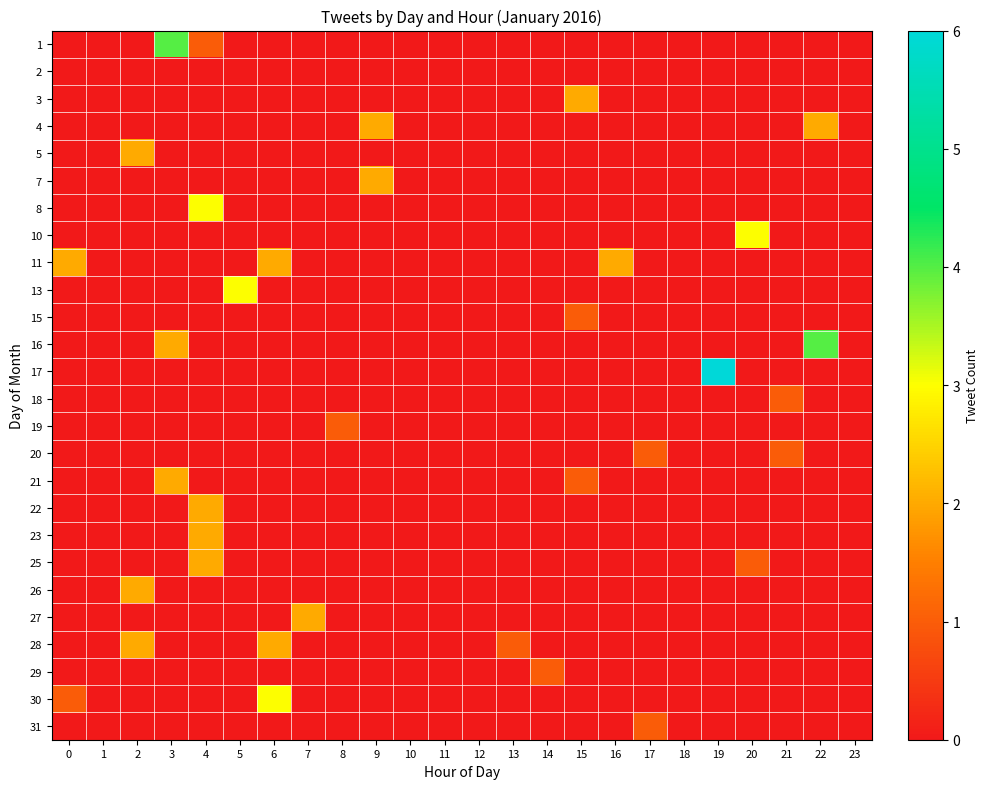

Reading right to left, what are all the values shown in this chart?

1: 23=0	22=0	21=0	20=0	19=0	18=0	17=0	16=0	15=0	14=0	13=0	12=0	11=0	10=0	9=0	8=0	7=0	6=0	5=0	4=1	3=4	2=0	1=0	0=0
2: 23=0	22=0	21=0	20=0	19=0	18=0	17=0	16=0	15=0	14=0	13=0	12=0	11=0	10=0	9=0	8=0	7=0	6=0	5=0	4=0	3=0	2=0	1=0	0=0
3: 23=0	22=0	21=0	20=0	19=0	18=0	17=0	16=0	15=2	14=0	13=0	12=0	11=0	10=0	9=0	8=0	7=0	6=0	5=0	4=0	3=0	2=0	1=0	0=0
4: 23=0	22=2	21=0	20=0	19=0	18=0	17=0	16=0	15=0	14=0	13=0	12=0	11=0	10=0	9=2	8=0	7=0	6=0	5=0	4=0	3=0	2=0	1=0	0=0
5: 23=0	22=0	21=0	20=0	19=0	18=0	17=0	16=0	15=0	14=0	13=0	12=0	11=0	10=0	9=0	8=0	7=0	6=0	5=0	4=0	3=0	2=2	1=0	0=0
7: 23=0	22=0	21=0	20=0	19=0	18=0	17=0	16=0	15=0	14=0	13=0	12=0	11=0	10=0	9=2	8=0	7=0	6=0	5=0	4=0	3=0	2=0	1=0	0=0
8: 23=0	22=0	21=0	20=0	19=0	18=0	17=0	16=0	15=0	14=0	13=0	12=0	11=0	10=0	9=0	8=0	7=0	6=0	5=0	4=3	3=0	2=0	1=0	0=0
10: 23=0	22=0	21=0	20=3	19=0	18=0	17=0	16=0	15=0	14=0	13=0	12=0	11=0	10=0	9=0	8=0	7=0	6=0	5=0	4=0	3=0	2=0	1=0	0=0
11: 23=0	22=0	21=0	20=0	19=0	18=0	17=0	16=2	15=0	14=0	13=0	12=0	11=0	10=0	9=0	8=0	7=0	6=2	5=0	4=0	3=0	2=0	1=0	0=2
13: 23=0	22=0	21=0	20=0	19=0	18=0	17=0	16=0	15=0	14=0	13=0	12=0	11=0	10=0	9=0	8=0	7=0	6=0	5=3	4=0	3=0	2=0	1=0	0=0
15: 23=0	22=0	21=0	20=0	19=0	18=0	17=0	16=0	15=1	14=0	13=0	12=0	11=0	10=0	9=0	8=0	7=0	6=0	5=0	4=0	3=0	2=0	1=0	0=0
16: 23=0	22=4	21=0	20=0	19=0	18=0	17=0	16=0	15=0	14=0	13=0	12=0	11=0	10=0	9=0	8=0	7=0	6=0	5=0	4=0	3=2	2=0	1=0	0=0
17: 23=0	22=0	21=0	20=0	19=6	18=0	17=0	16=0	15=0	14=0	13=0	12=0	11=0	10=0	9=0	8=0	7=0	6=0	5=0	4=0	3=0	2=0	1=0	0=0
18: 23=0	22=0	21=1	20=0	19=0	18=0	17=0	16=0	15=0	14=0	13=0	12=0	11=0	10=0	9=0	8=0	7=0	6=0	5=0	4=0	3=0	2=0	1=0	0=0
19: 23=0	22=0	21=0	20=0	19=0	18=0	17=0	16=0	15=0	14=0	13=0	12=0	11=0	10=0	9=0	8=1	7=0	6=0	5=0	4=0	3=0	2=0	1=0	0=0
20: 23=0	22=0	21=1	20=0	19=0	18=0	17=1	16=0	15=0	14=0	13=0	12=0	11=0	10=0	9=0	8=0	7=0	6=0	5=0	4=0	3=0	2=0	1=0	0=0
21: 23=0	22=0	21=0	20=0	19=0	18=0	17=0	16=0	15=1	14=0	13=0	12=0	11=0	10=0	9=0	8=0	7=0	6=0	5=0	4=0	3=2	2=0	1=0	0=0
22: 23=0	22=0	21=0	20=0	19=0	18=0	17=0	16=0	15=0	14=0	13=0	12=0	11=0	10=0	9=0	8=0	7=0	6=0	5=0	4=2	3=0	2=0	1=0	0=0
23: 23=0	22=0	21=0	20=0	19=0	18=0	17=0	16=0	15=0	14=0	13=0	12=0	11=0	10=0	9=0	8=0	7=0	6=0	5=0	4=2	3=0	2=0	1=0	0=0
25: 23=0	22=0	21=0	20=1	19=0	18=0	17=0	16=0	15=0	14=0	13=0	12=0	11=0	10=0	9=0	8=0	7=0	6=0	5=0	4=2	3=0	2=0	1=0	0=0
26: 23=0	22=0	21=0	20=0	19=0	18=0	17=0	16=0	15=0	14=0	13=0	12=0	11=0	10=0	9=0	8=0	7=0	6=0	5=0	4=0	3=0	2=2	1=0	0=0
27: 23=0	22=0	21=0	20=0	19=0	18=0	17=0	16=0	15=0	14=0	13=0	12=0	11=0	10=0	9=0	8=0	7=2	6=0	5=0	4=0	3=0	2=0	1=0	0=0
28: 23=0	22=0	21=0	20=0	19=0	18=0	17=0	16=0	15=0	14=0	13=1	12=0	11=0	10=0	9=0	8=0	7=0	6=2	5=0	4=0	3=0	2=2	1=0	0=0
29: 23=0	22=0	21=0	20=0	19=0	18=0	17=0	16=0	15=0	14=1	13=0	12=0	11=0	10=0	9=0	8=0	7=0	6=0	5=0	4=0	3=0	2=0	1=0	0=0
30: 23=0	22=0	21=0	20=0	19=0	18=0	17=0	16=0	15=0	14=0	13=0	12=0	11=0	10=0	9=0	8=0	7=0	6=3	5=0	4=0	3=0	2=0	1=0	0=1
31: 23=0	22=0	21=0	20=0	19=0	18=0	17=1	16=0	15=0	14=0	13=0	12=0	11=0	10=0	9=0	8=0	7=0	6=0	5=0	4=0	3=0	2=0	1=0	0=0